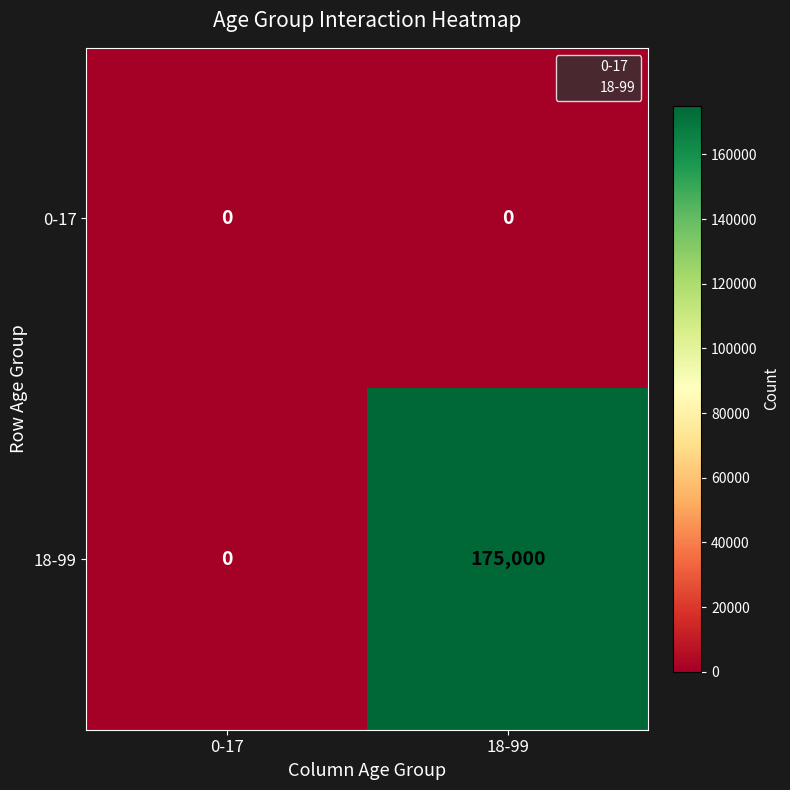

What is the sum of the 18-99 values at 18-99 and 0-17?

175000